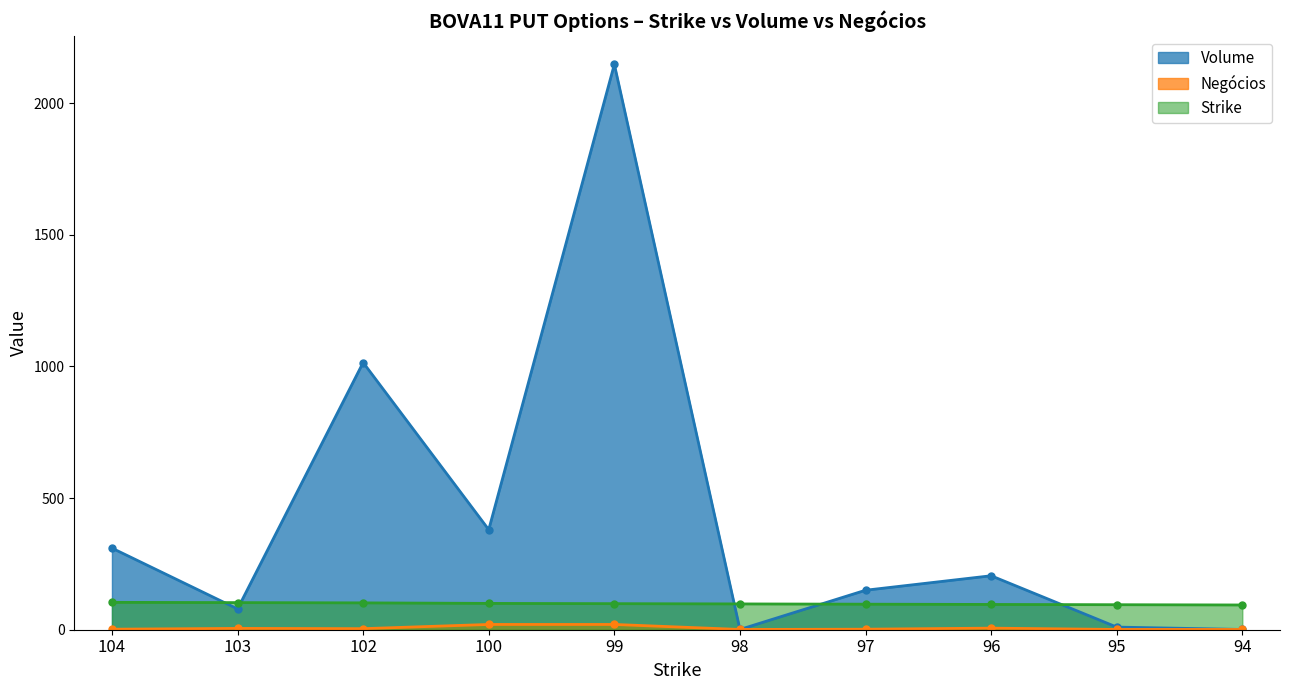

What is the difference between the second highest and second lowest values in the Volume series?

1014.0